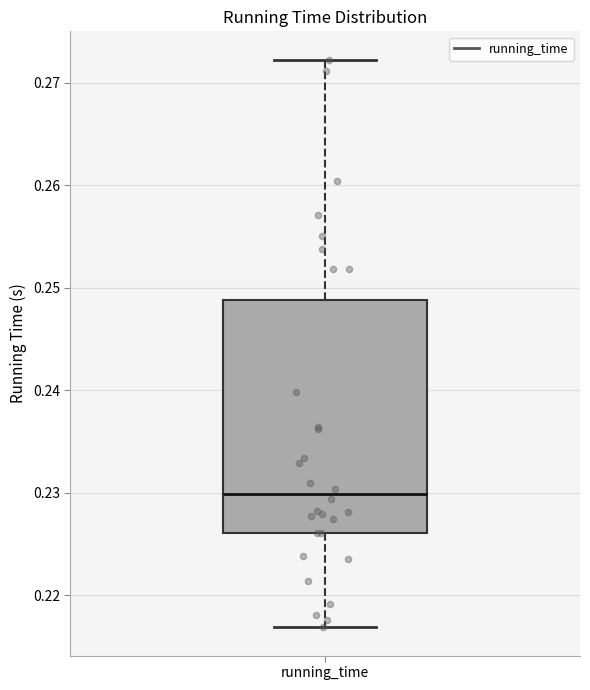

Transcribe this box plot: give where the median line is, the range the box spans, and where the two whiskers end, as read against the y-axis. The values are not printed on the chart, so give them approximately, as read against the axis.

median 0.230, box 0.226 to 0.249, whiskers 0.217 to 0.272